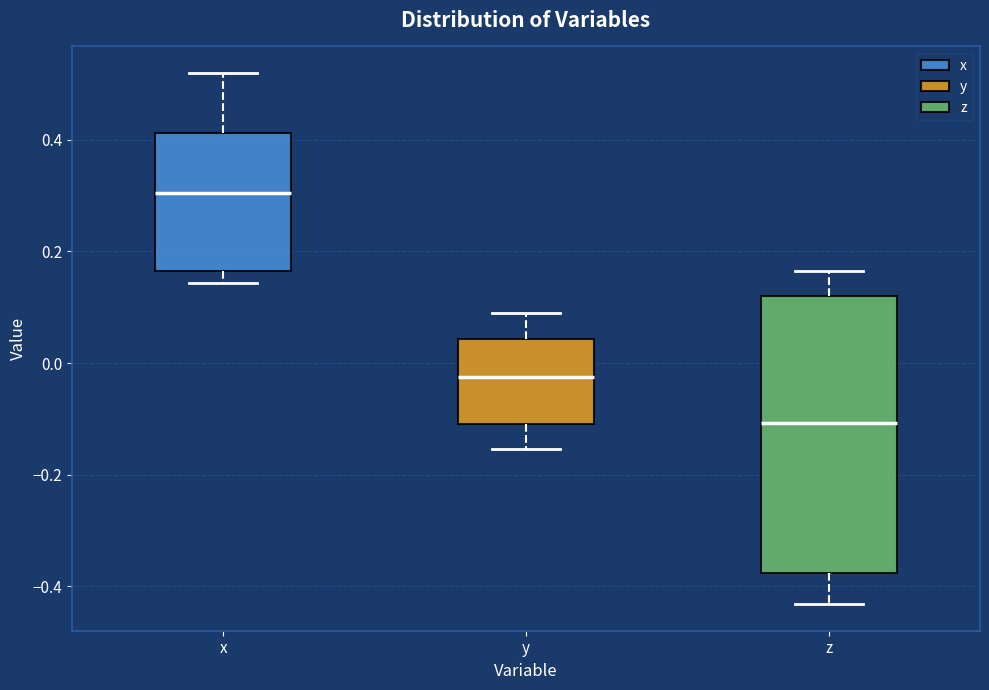

Which box's median line is the highest?

x